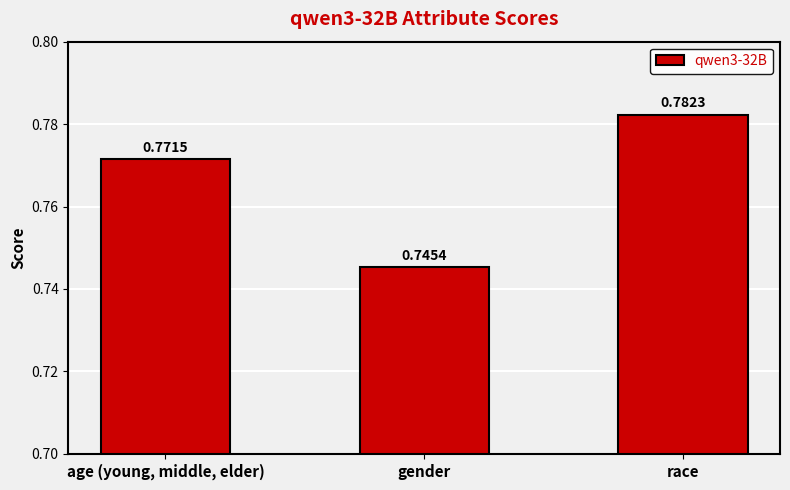

What is the label of the 3rd bar from the right?

age (young, middle, elder)